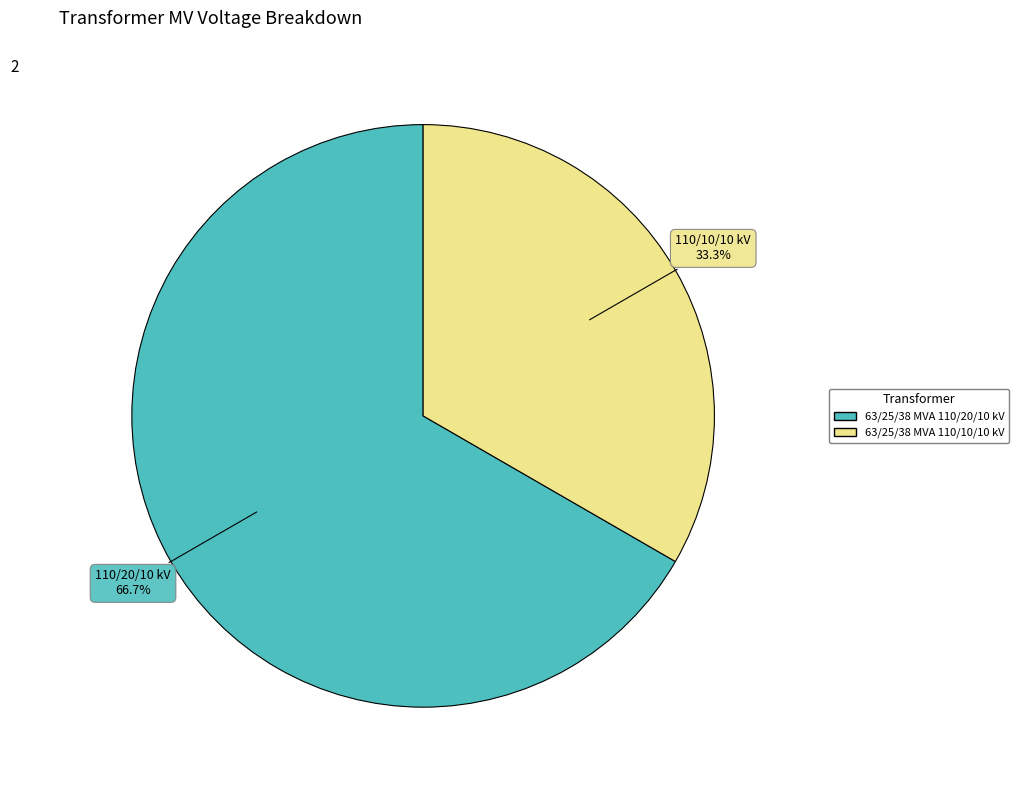

What is the ratio of the value at 63/25/38 MVA 110/10/10 kV to the value at 63/25/38 MVA 110/20/10 kV?

0.5